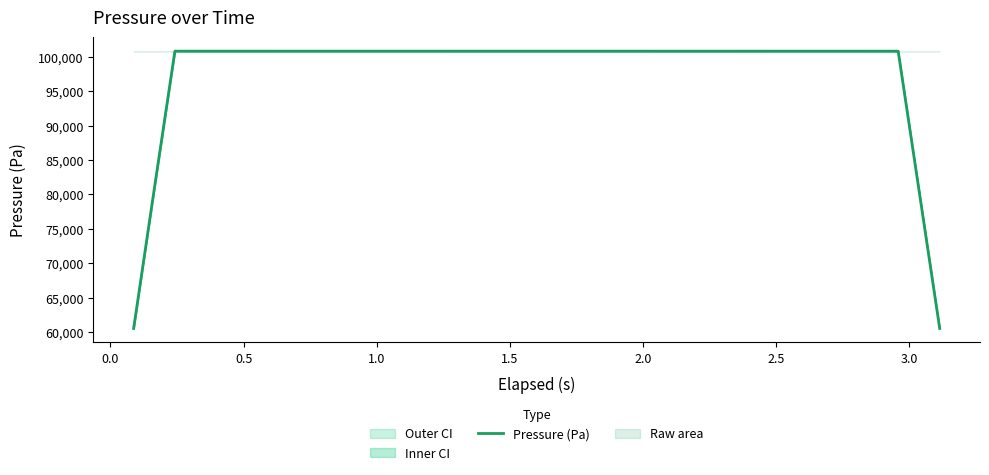

What is the maximum value for Pressure (Pa)?

100843.7